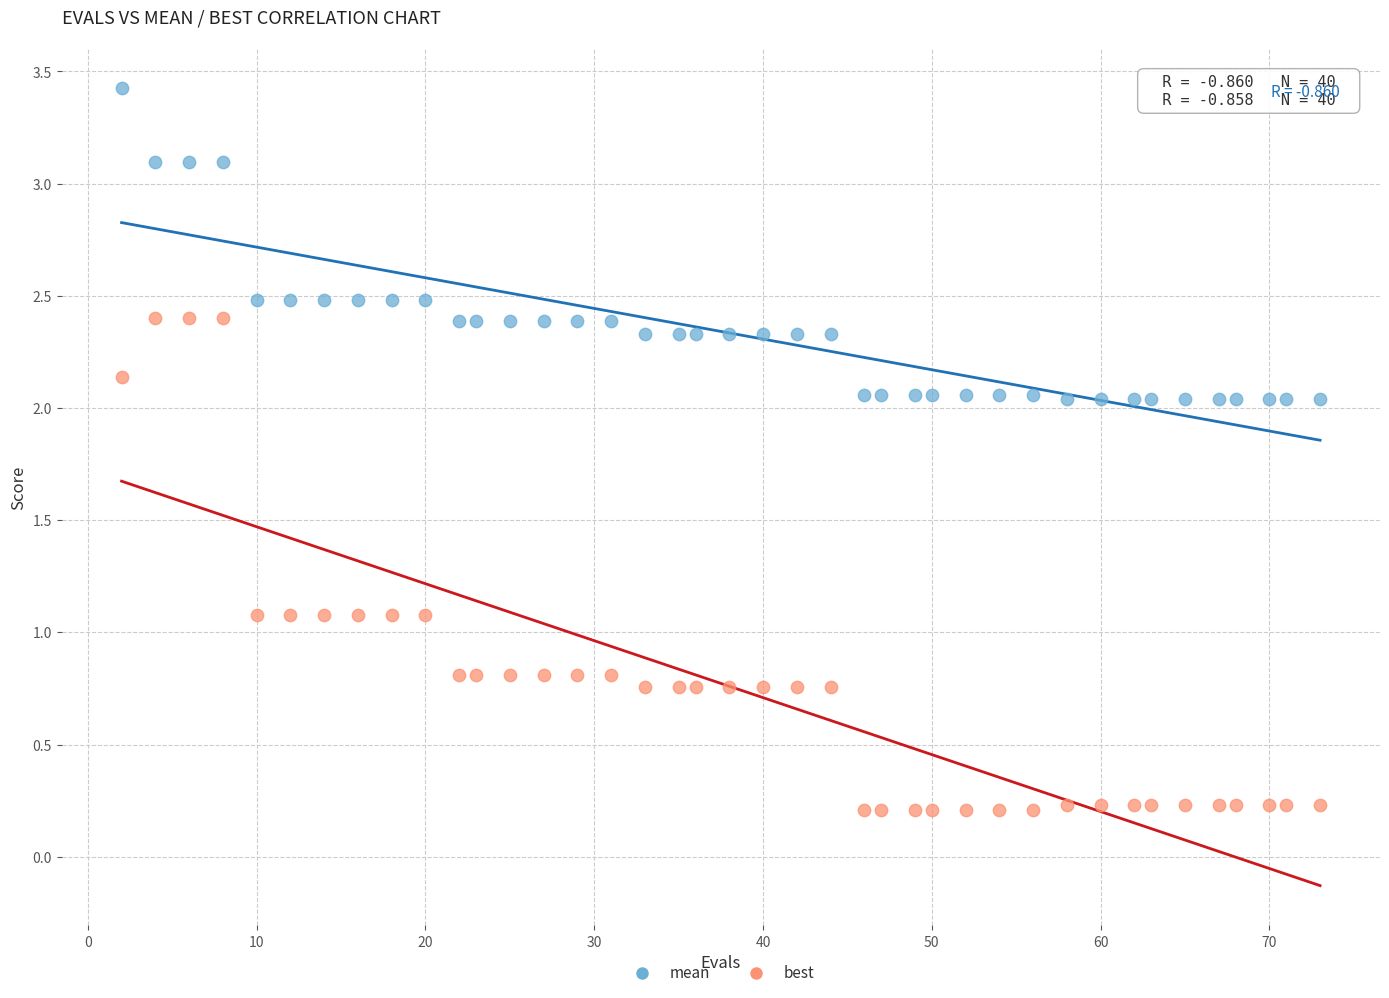

What are all the series names shown in the legend?

mean, best